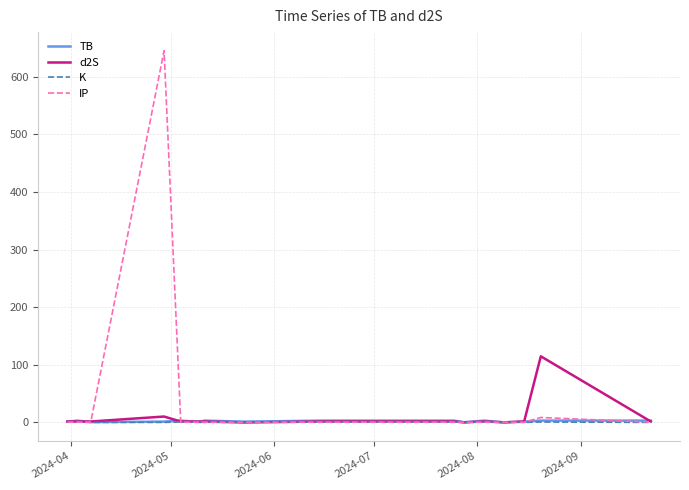

What is the average value of the d2S series?

9.0